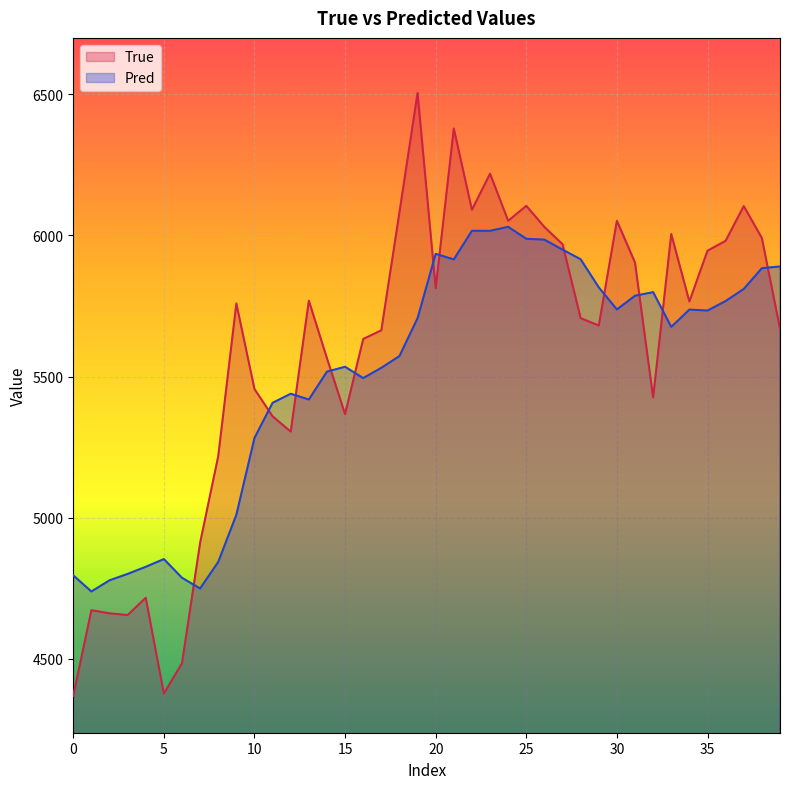

Read the Pred value at 10.

5282.5